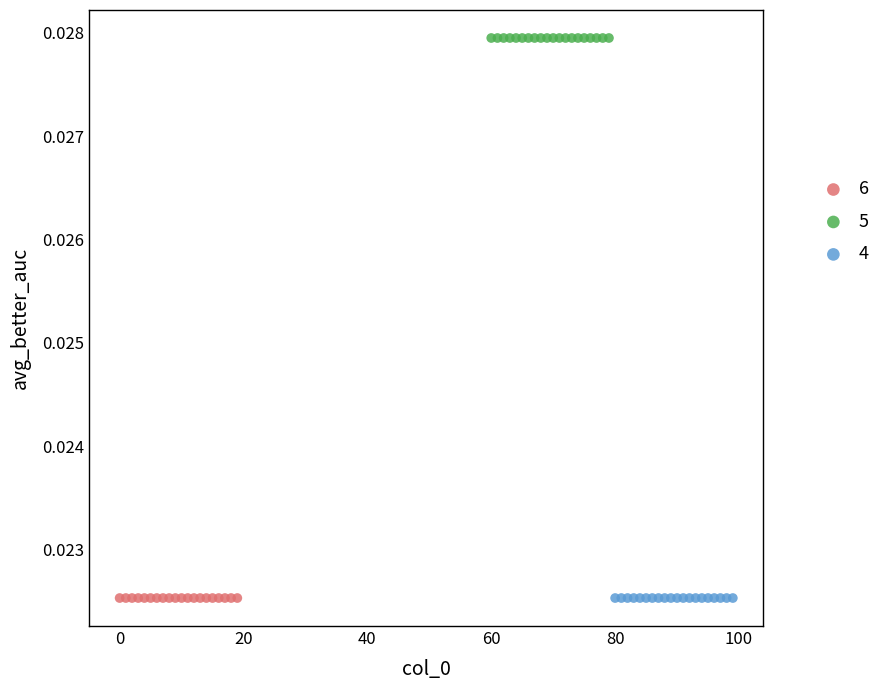

Which series reaches the maximum Y coordinate?

5